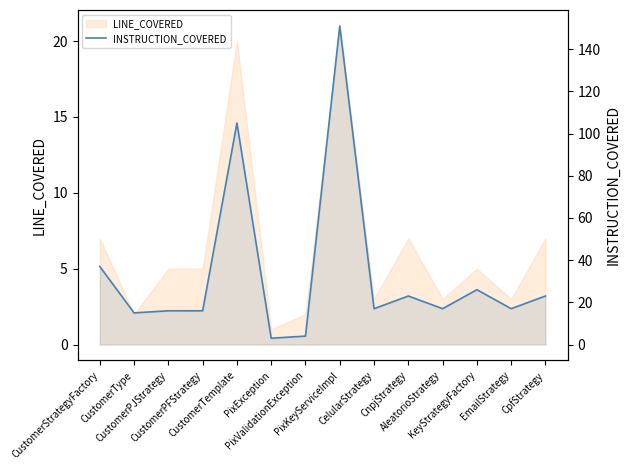

What is the label of the 8th point from the right?

PixValidationException